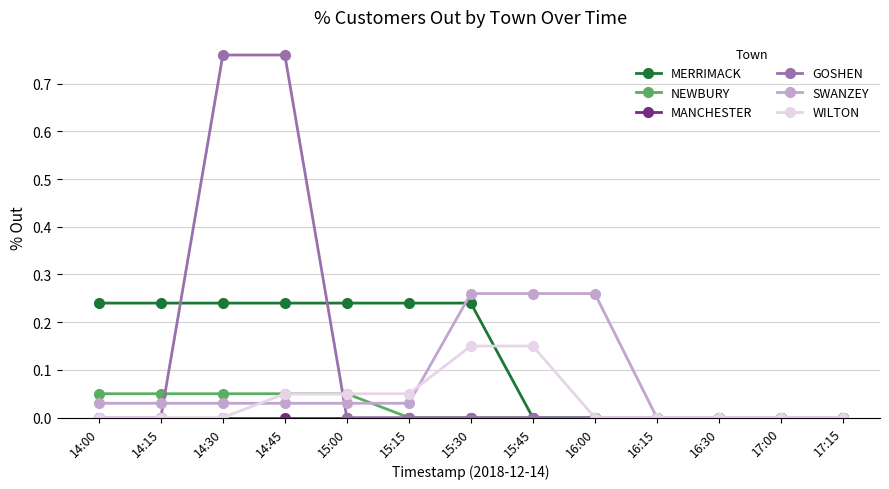

True or false: NEWBURY has a value of 0.0 at 15:45.

True